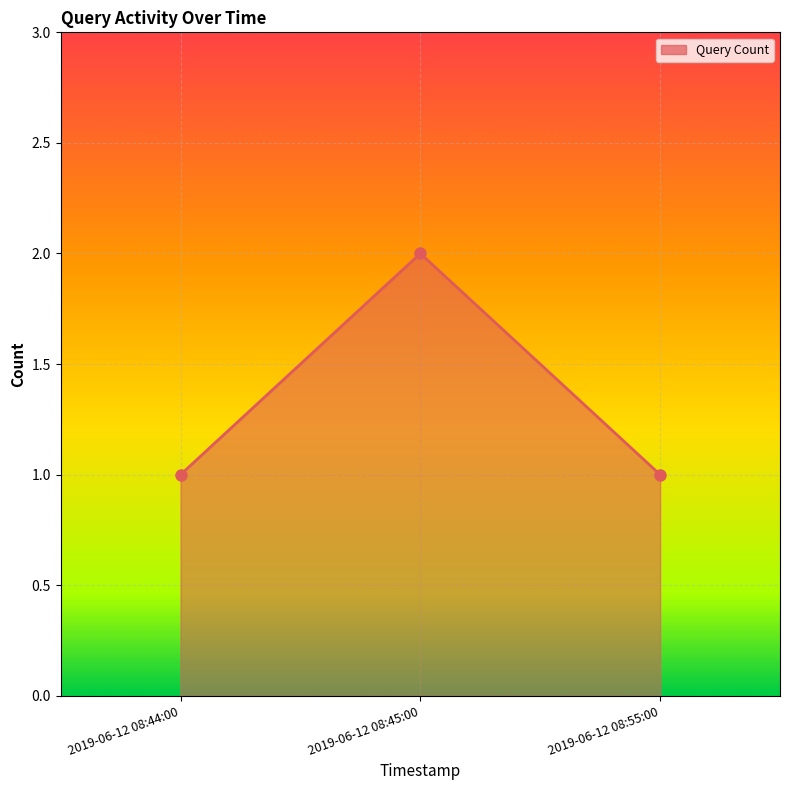

What is the change in value from 2019-06-12 08:45:00 to 2019-06-12 08:55:00?

-1